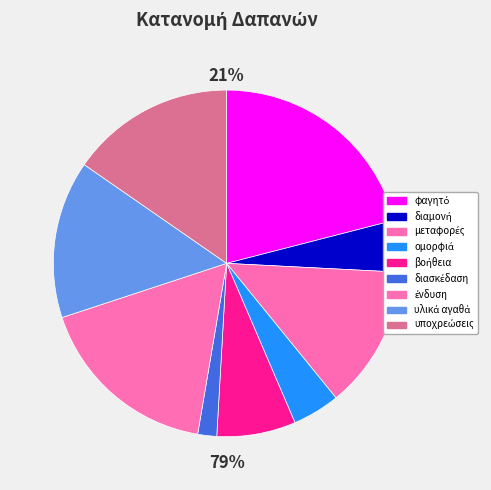

Count the number of slices in the pie.

9